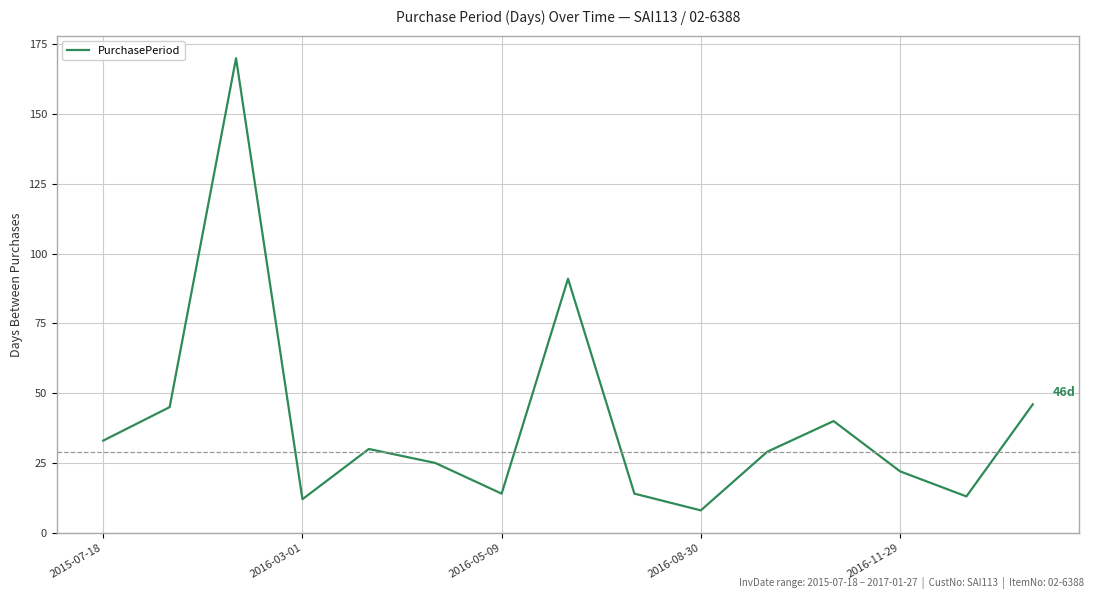

What is the difference between the maximum and minimum values?

162